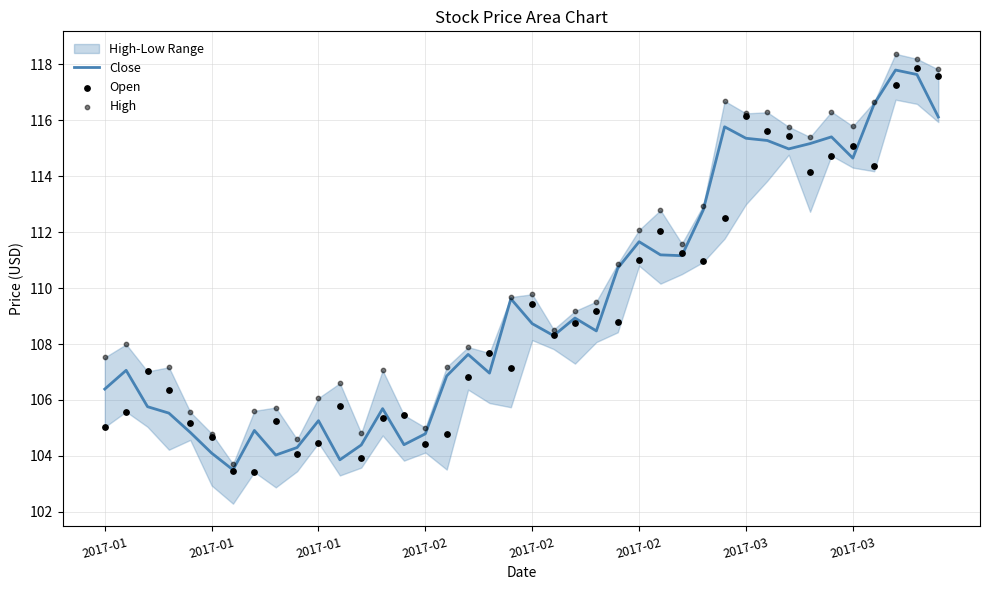

At how many categories does at least one series exceed 105?

36